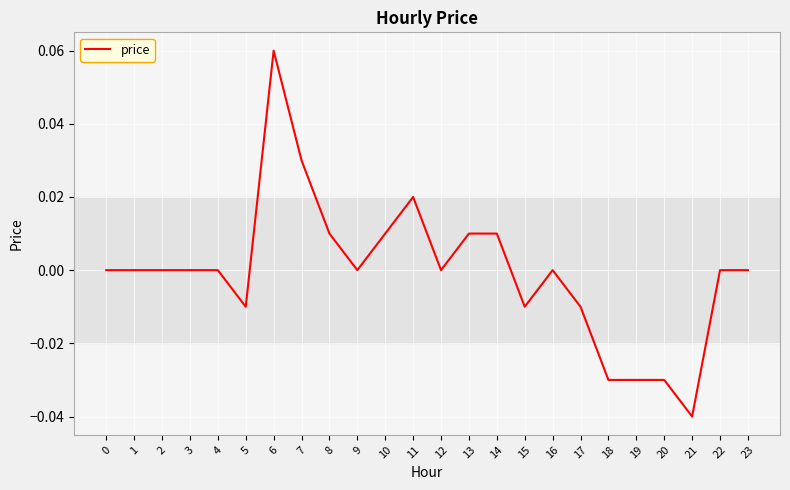

At which category does the chart reach its minimum across all series?

21